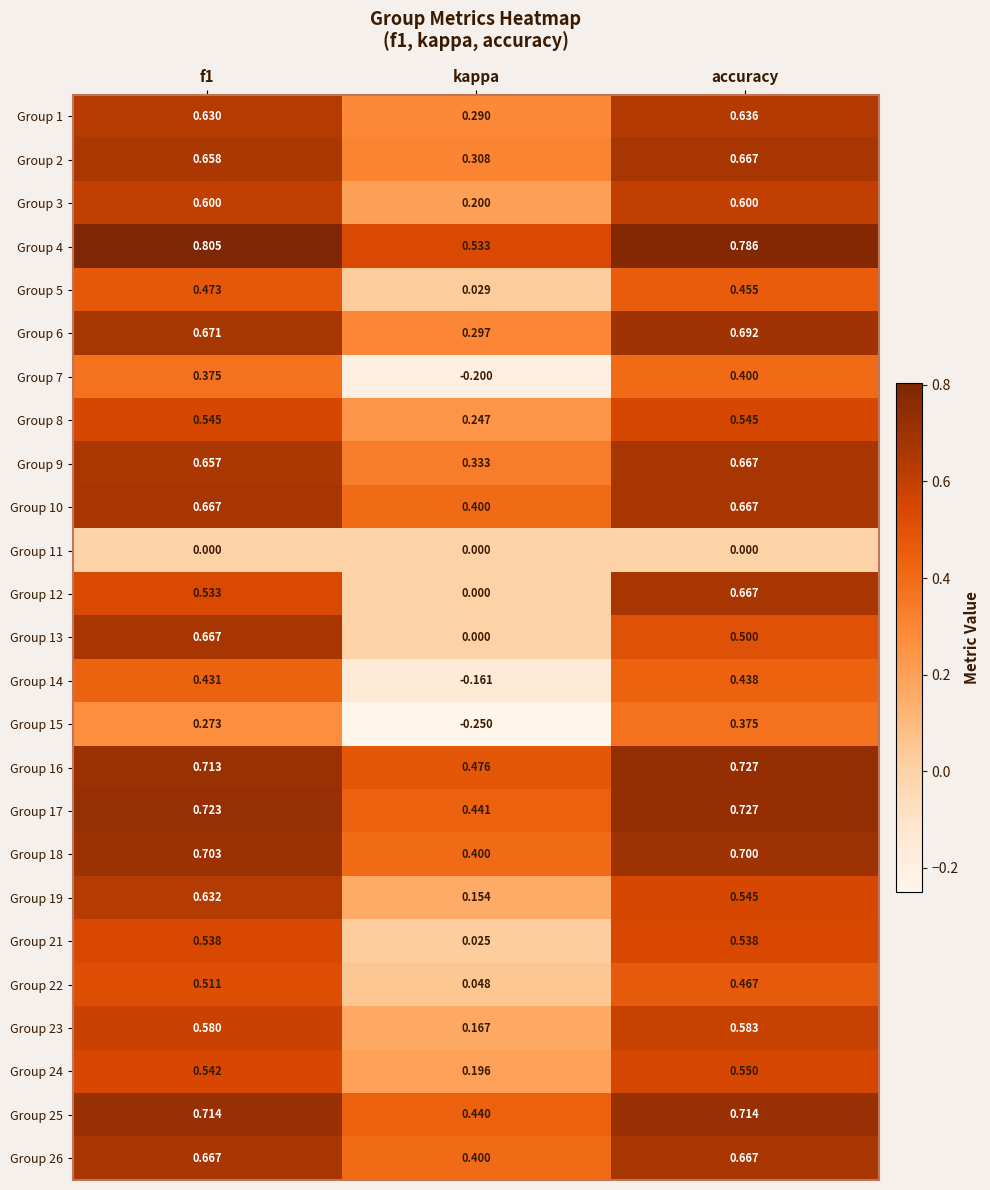

Which category has the highest value in the Group 14 series?

accuracy